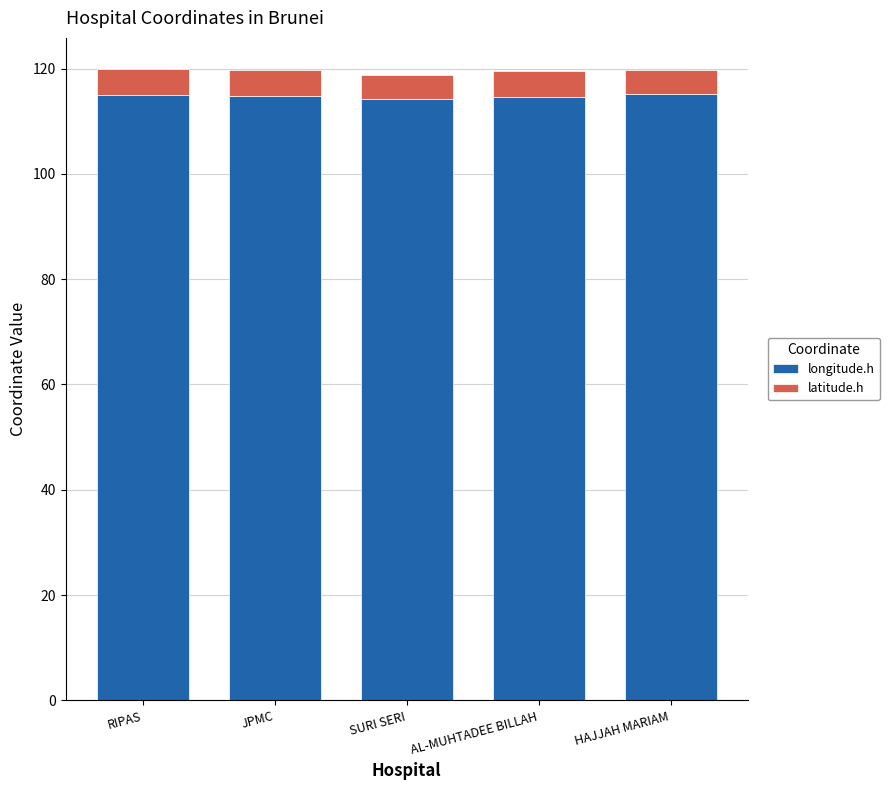

What is the total value across all series at RIPAS?

119.8